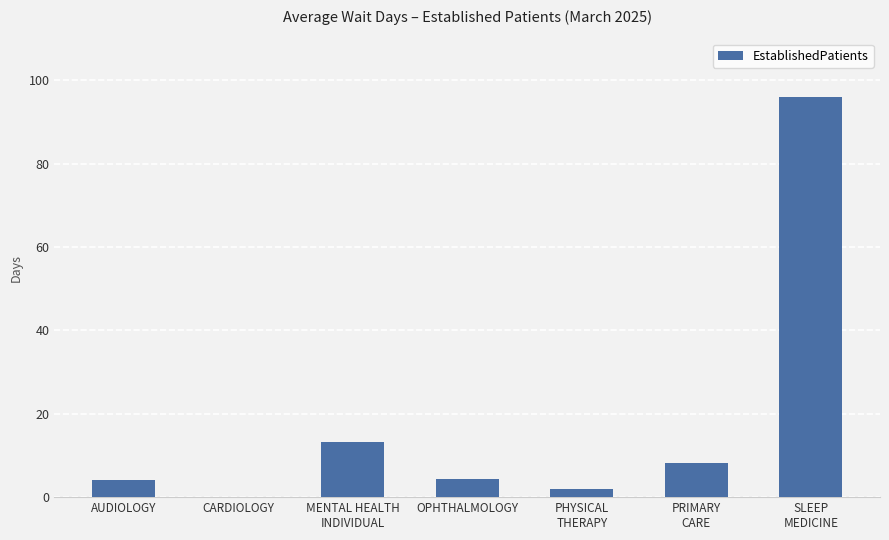

What is the sum of all values?

127.5